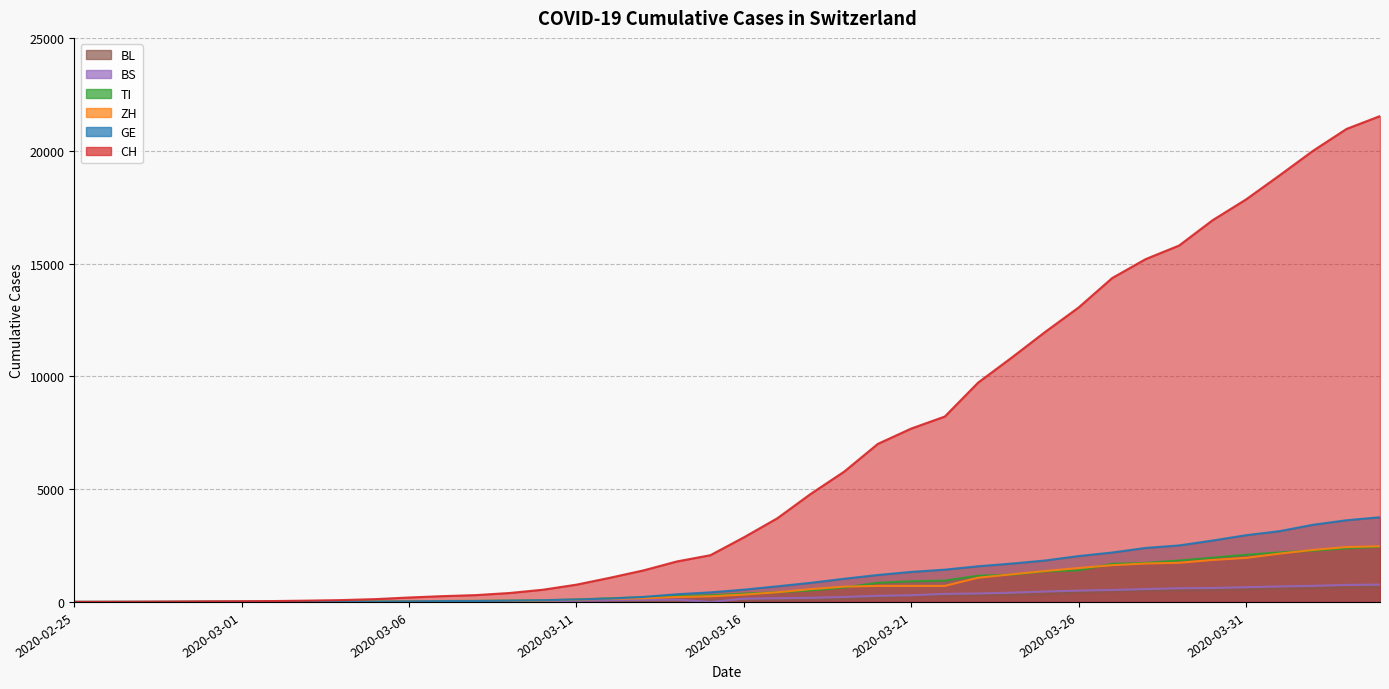

What is the greatest value displayed?

21535